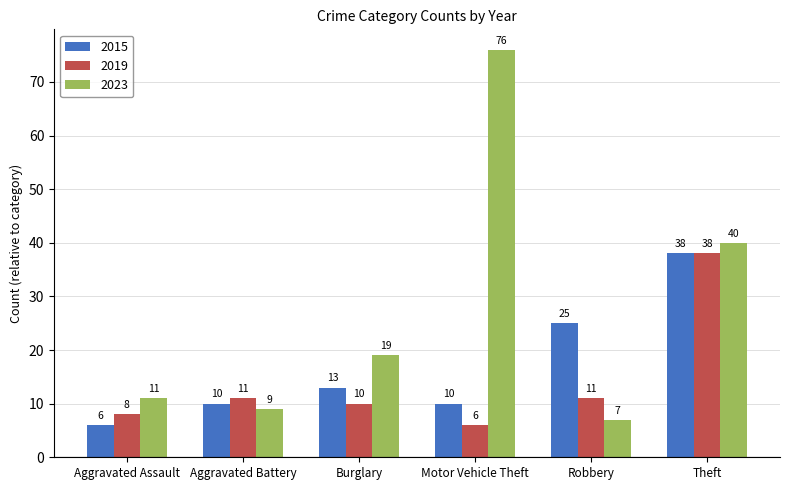

Reading left to right, extract all data points from this chart.

2015: 6	10	13	10	25	38
2019: 8	11	10	6	11	38
2023: 11	9	19	76	7	40